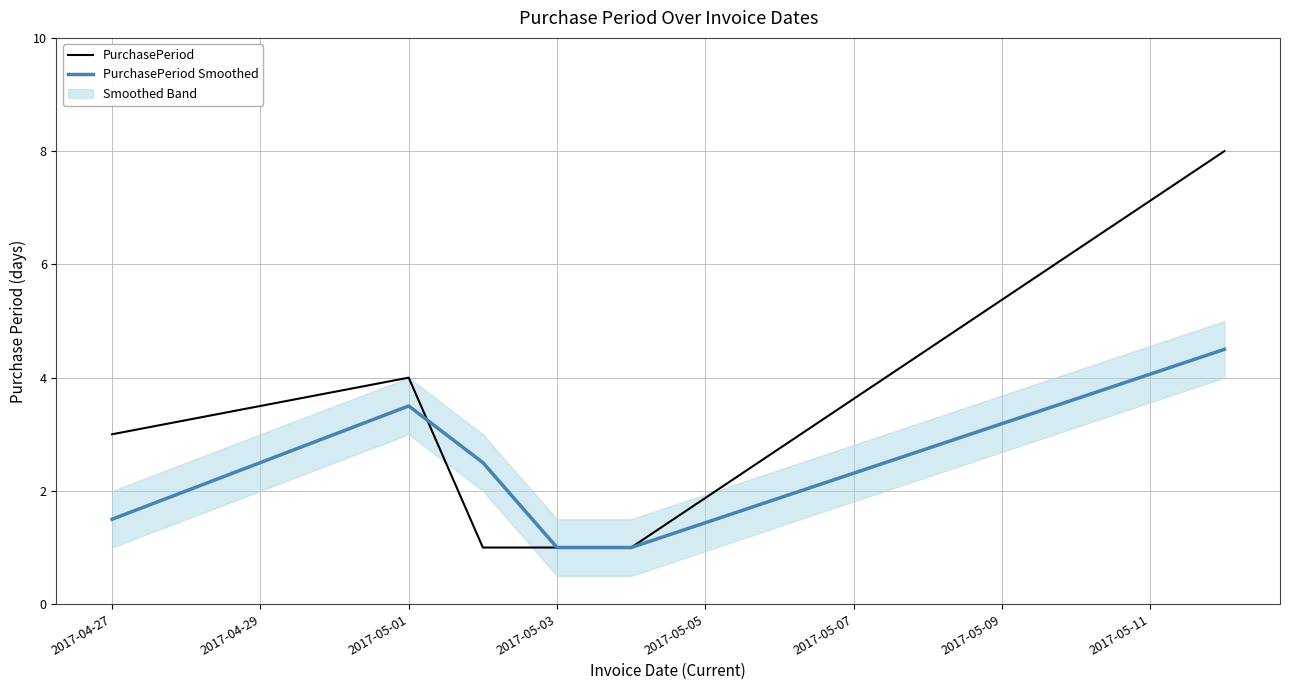

What is the value of the PurchasePeriod point at the 6th from the left?

8.0